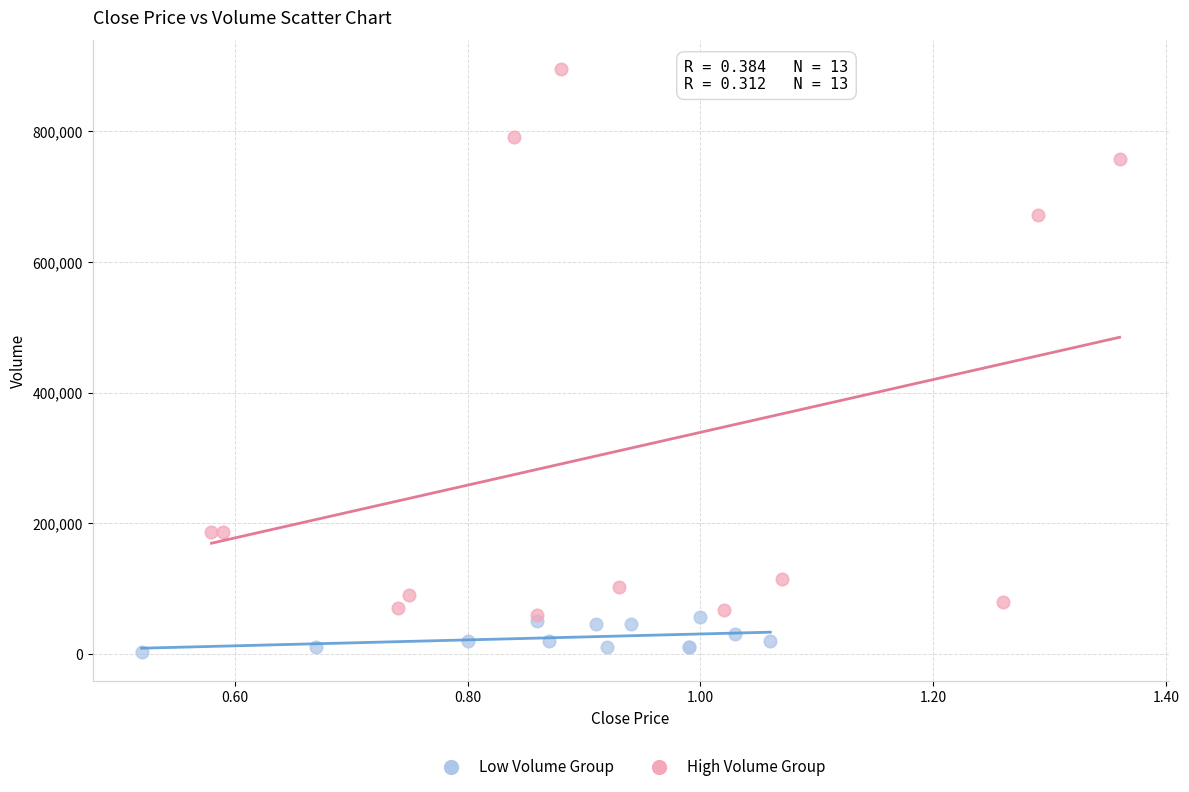

Which series reaches the maximum Y coordinate?

High Volume Group